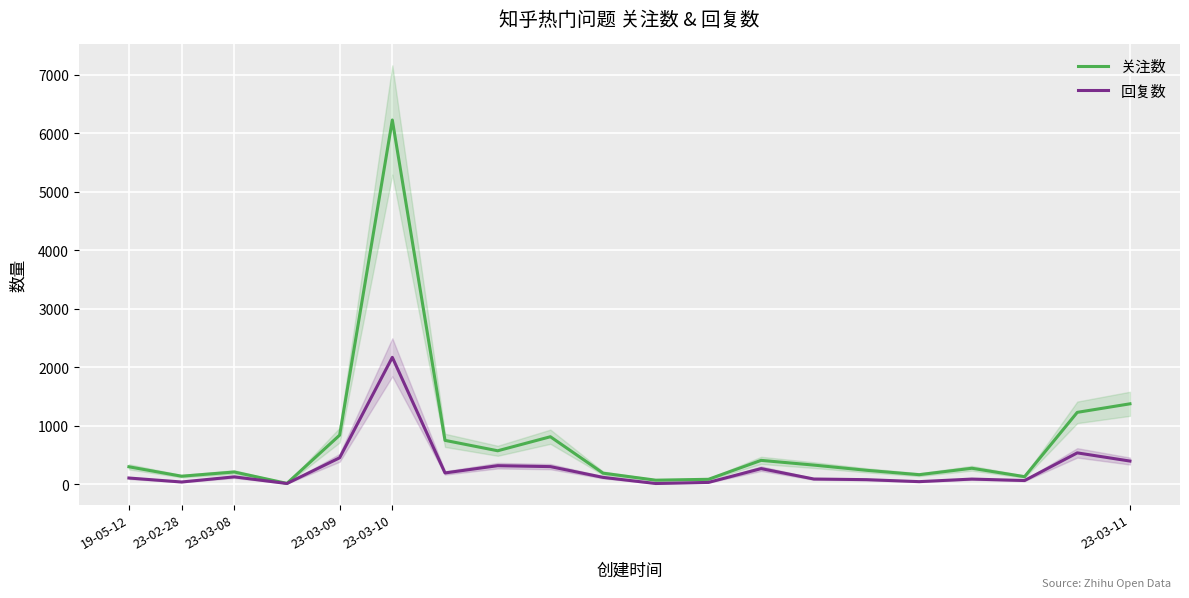

What is the approximate value of 关注数 at 23-02-28?

137